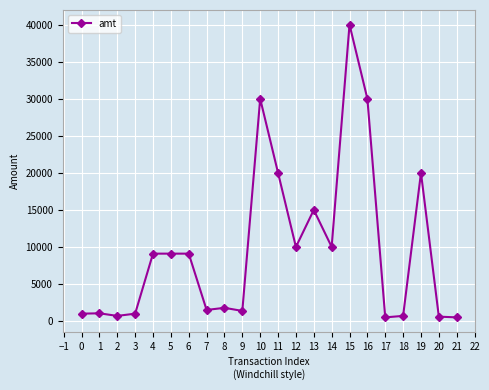

What is the value of the 4th point from the left?

1000